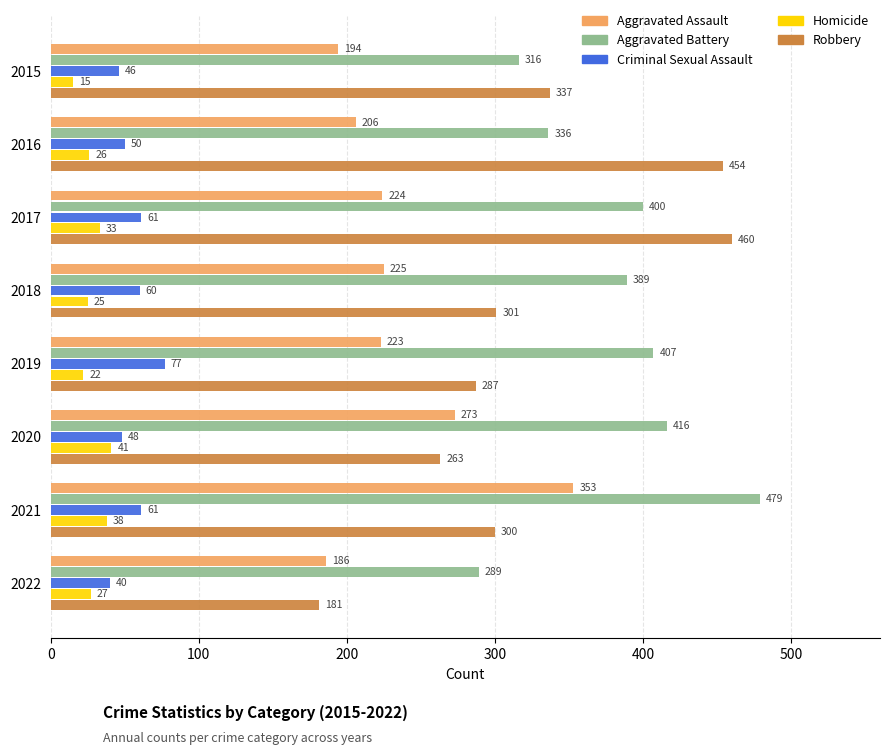

The Aggravated Battery series shows 416 at 2020. True or false?

True